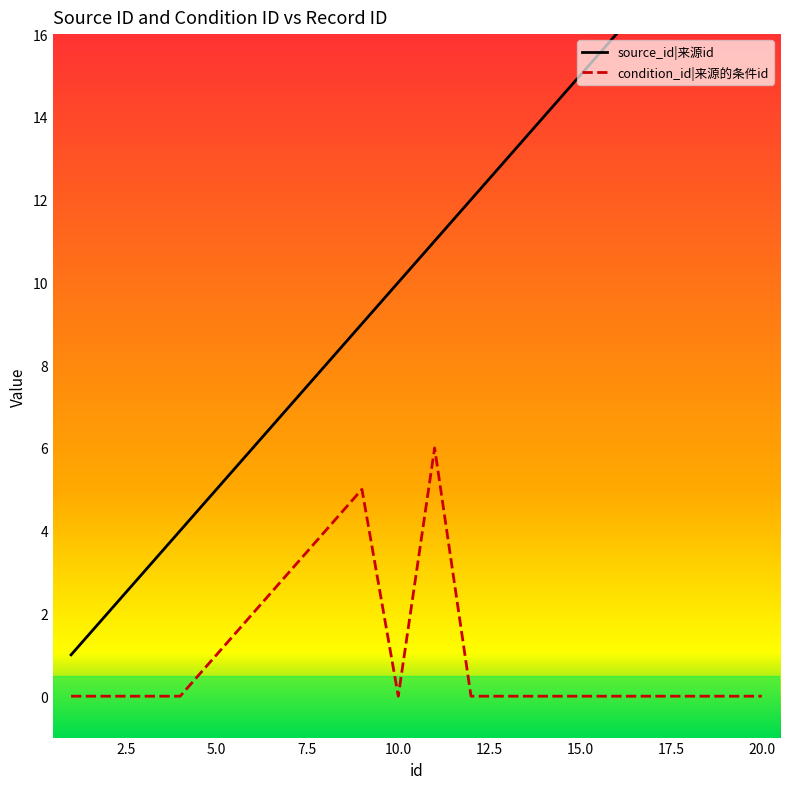

At how many categories does at least one series exceed 17?

3